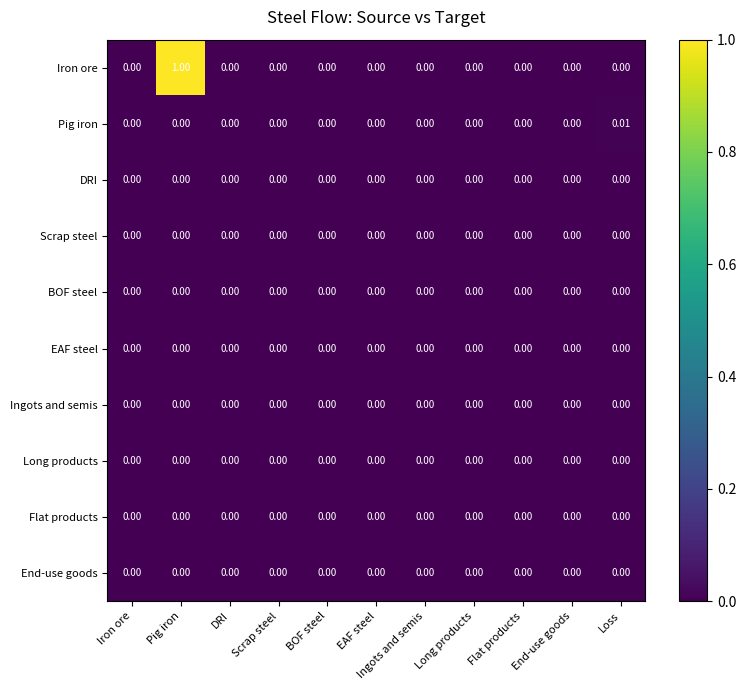

Which series has the largest total across all categories?

Iron ore